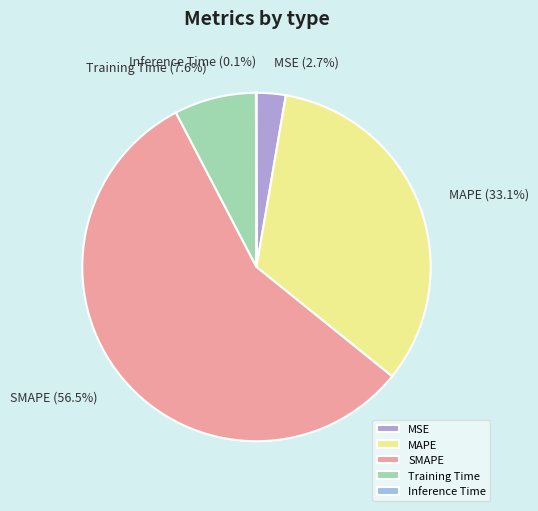

Is it true that MAPE is 40% of the pie?

False